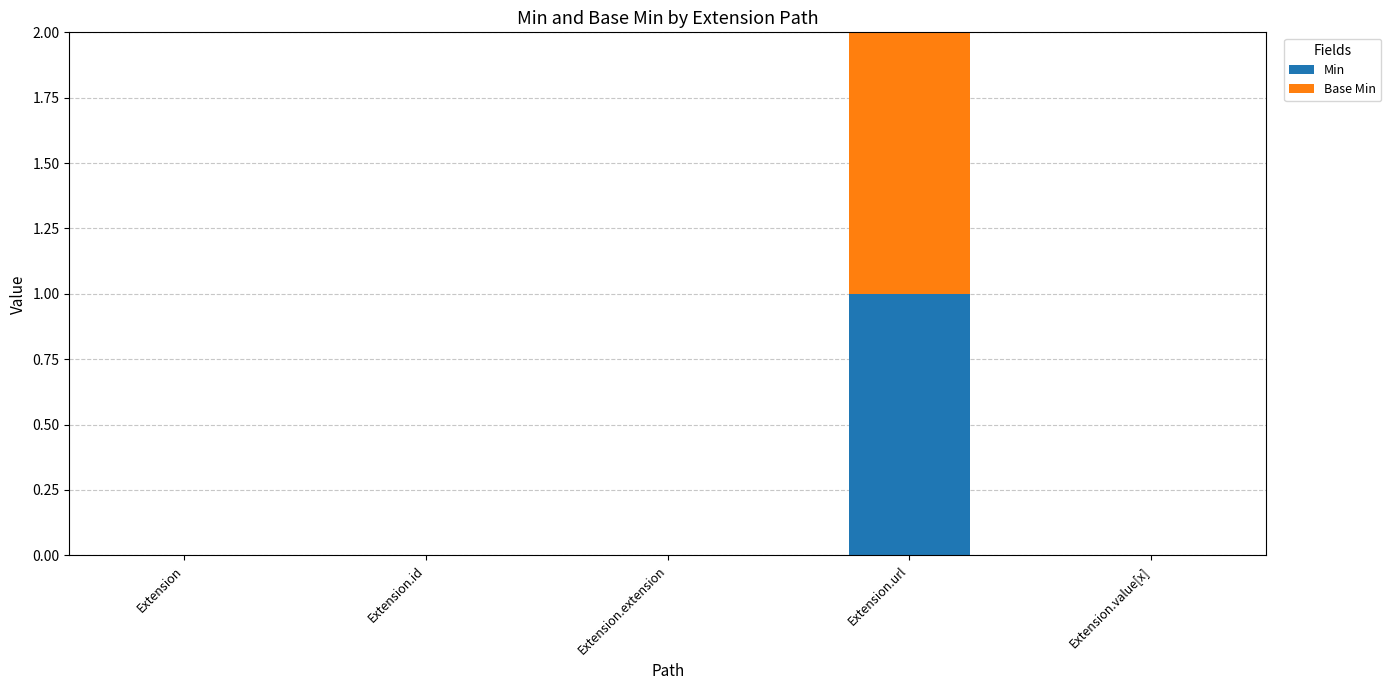

At which category is the sum across all series the highest?

Extension.url